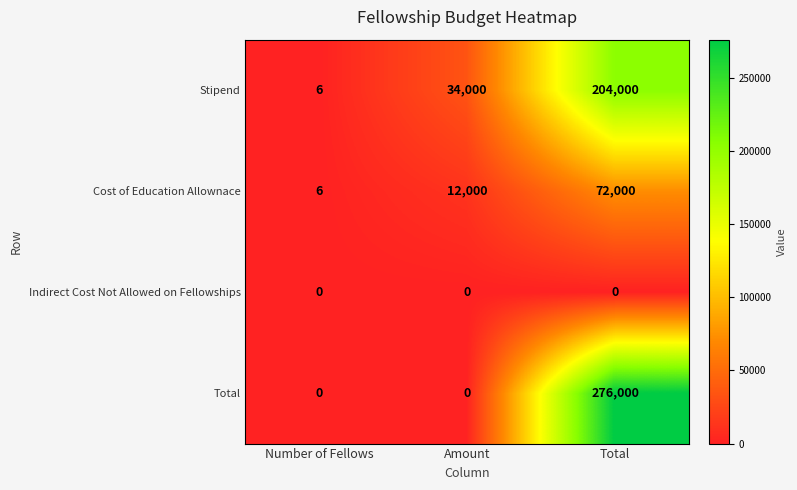

The value of Indirect Cost Not Allowed on Fellowships at Number of Fellows is 0. True or false?

True